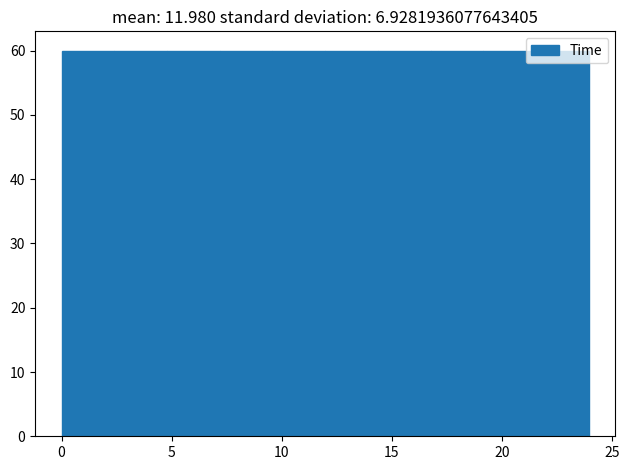

Reading left to right, transcribe this chart: for each bar, give the range it covers on the x-axis and its height. Neither the bar edges nor the heights are printed on the chart, so give them approximately, as read against the axes.

0.0 to 2.5: 60
2.5 to 5.0: 60
5.0 to 7.0: 60
7.0 to 9.5: 60
9.5 to 12.0: 60
12.0 to 14.5: 60
14.5 to 17.0: 60
17.0 to 19.0: 60
19.0 to 21.5: 60
21.5 to 24.0: 60